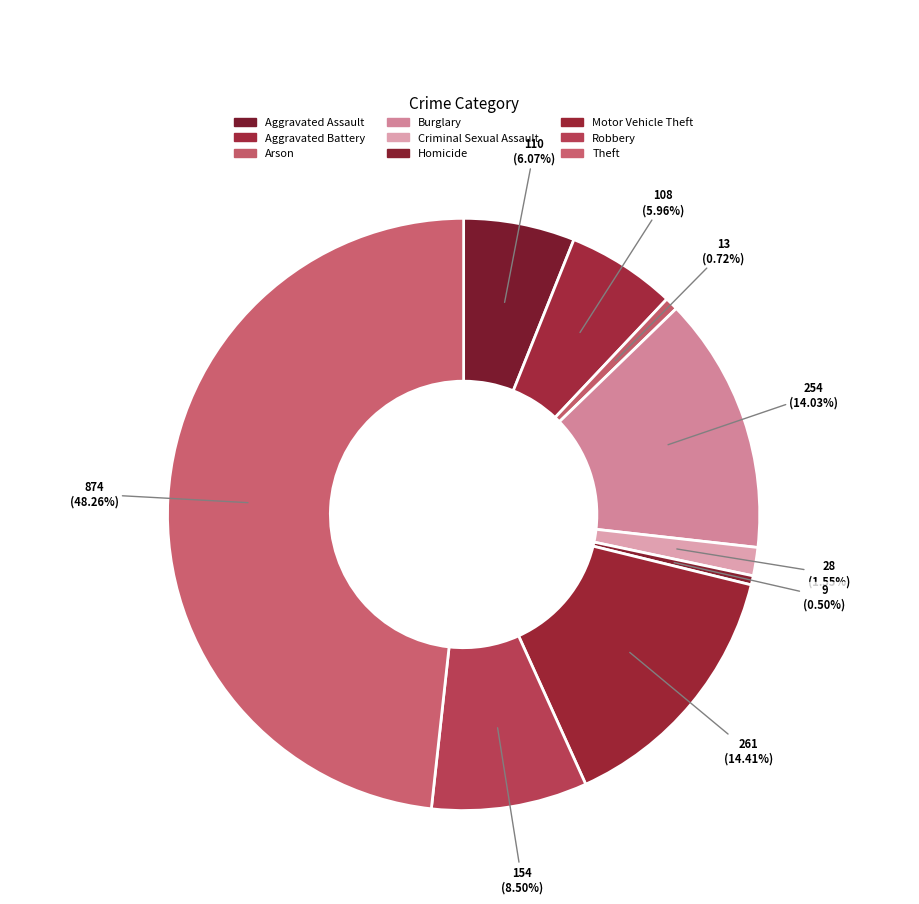

Which category has the smallest portion of the pie?

Homicide